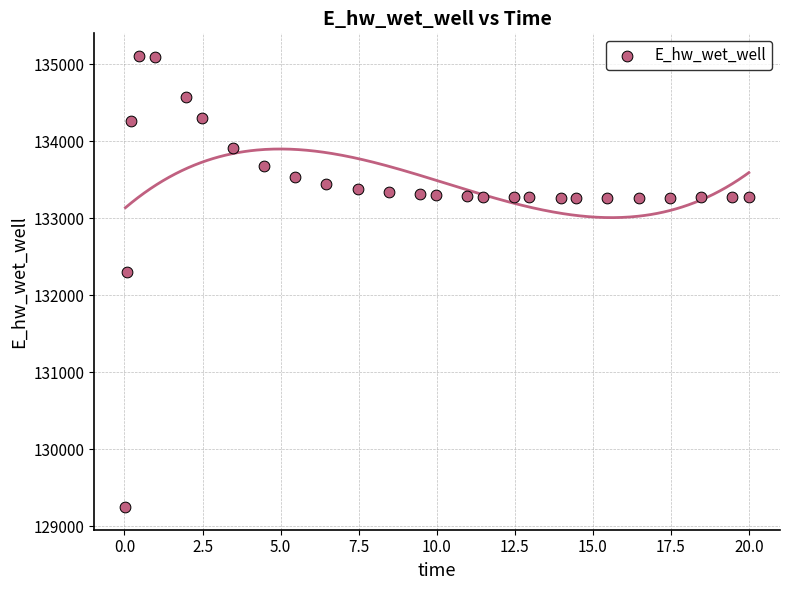

What is the range of Y values (max minus min)?

5859.1